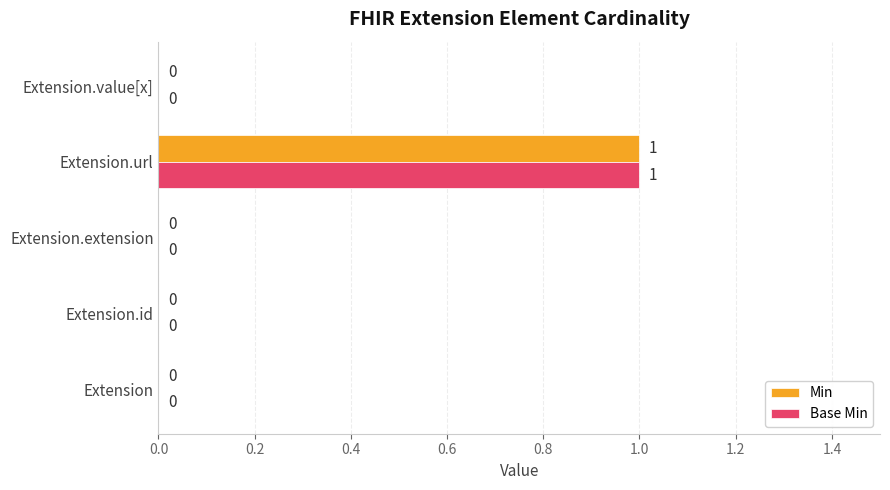

At which category is the sum across all series the highest?

Extension.url